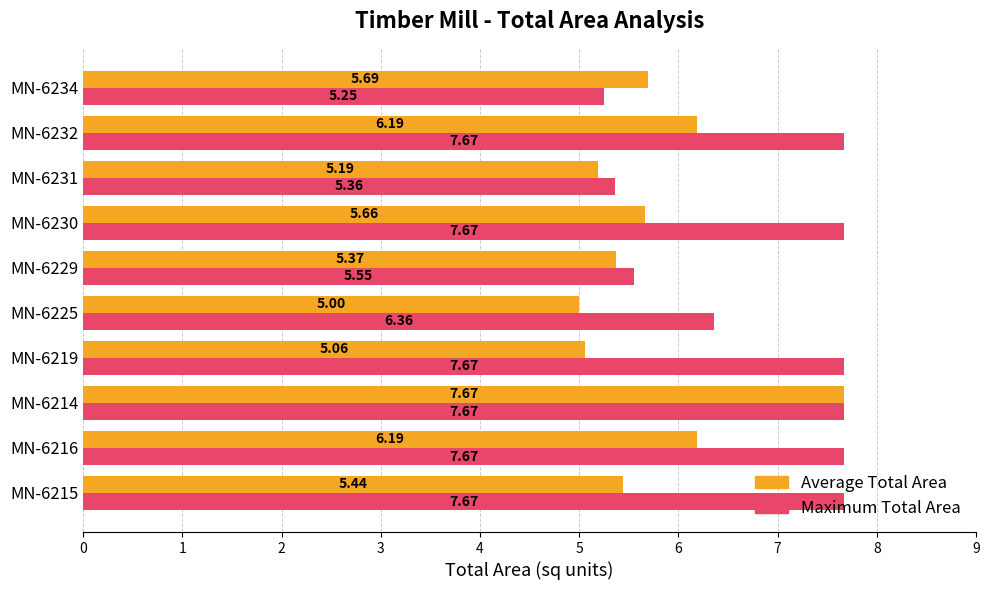

Rank the series by their average value, from highest to lowest.

Maximum Total Area, Average Total Area